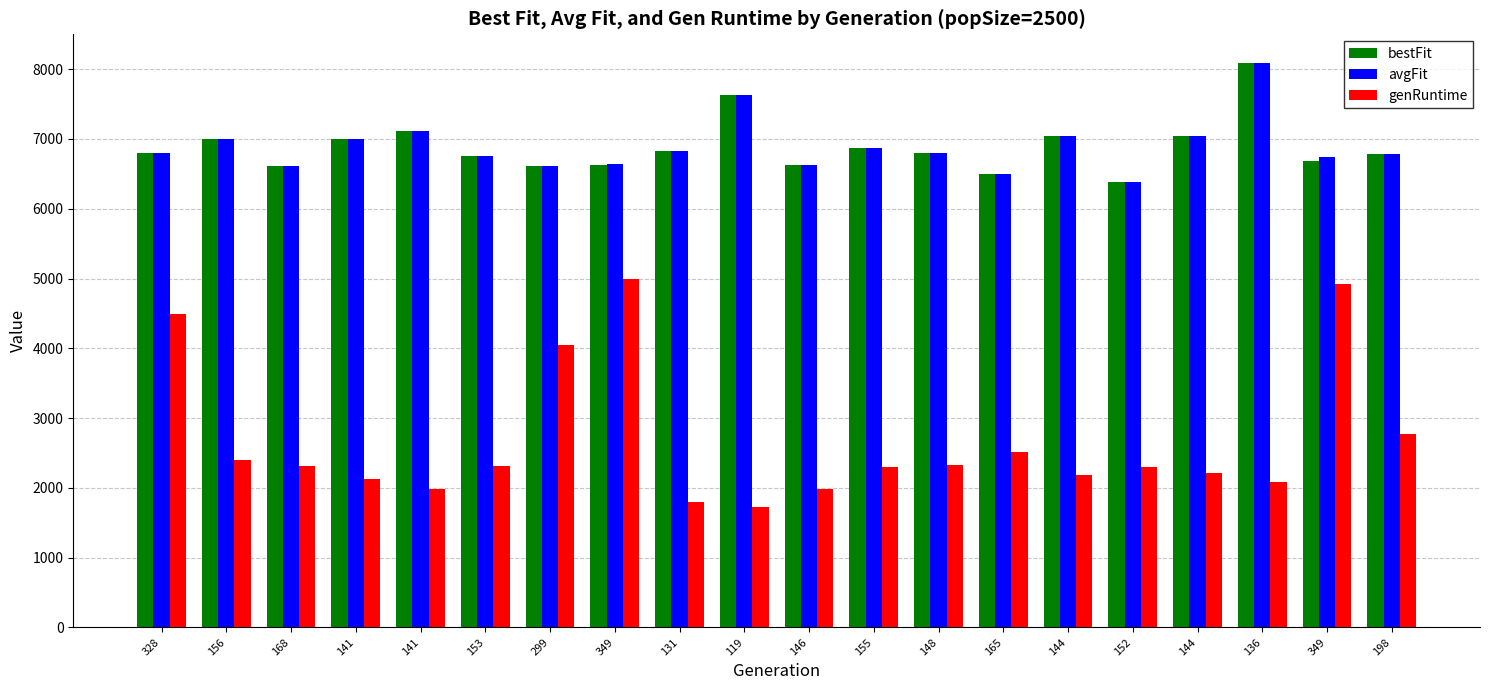

How many data points does each series have?

20